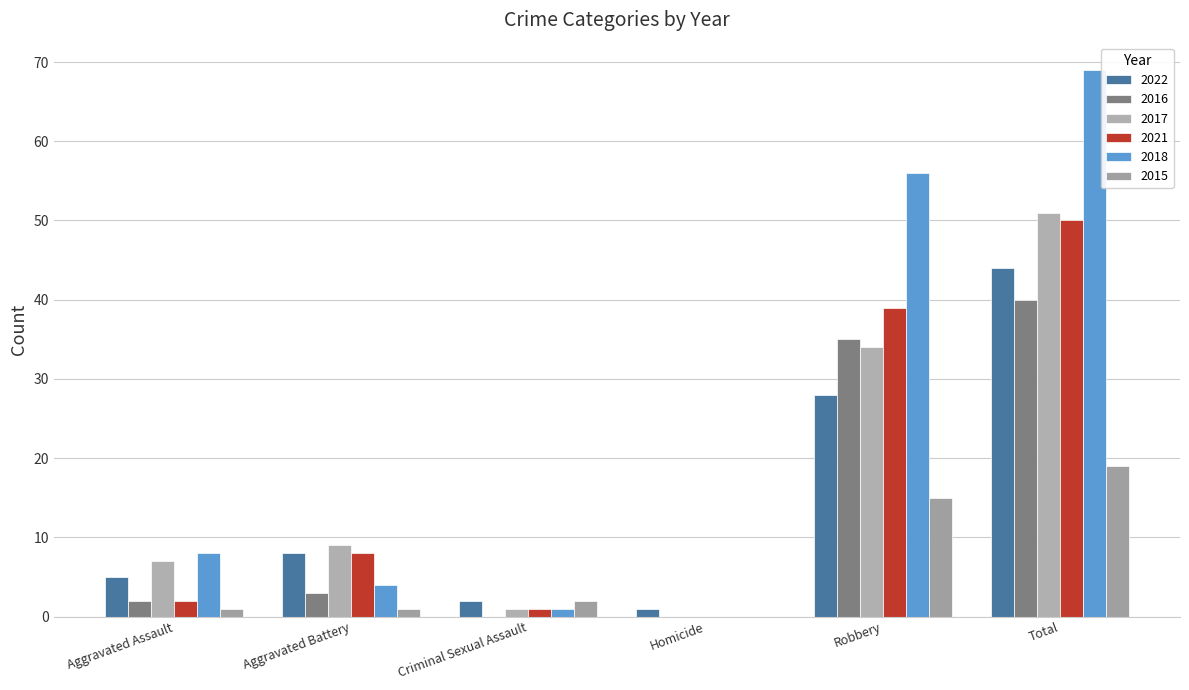

The value of 2015 at Aggravated Battery is 1. True or false?

True